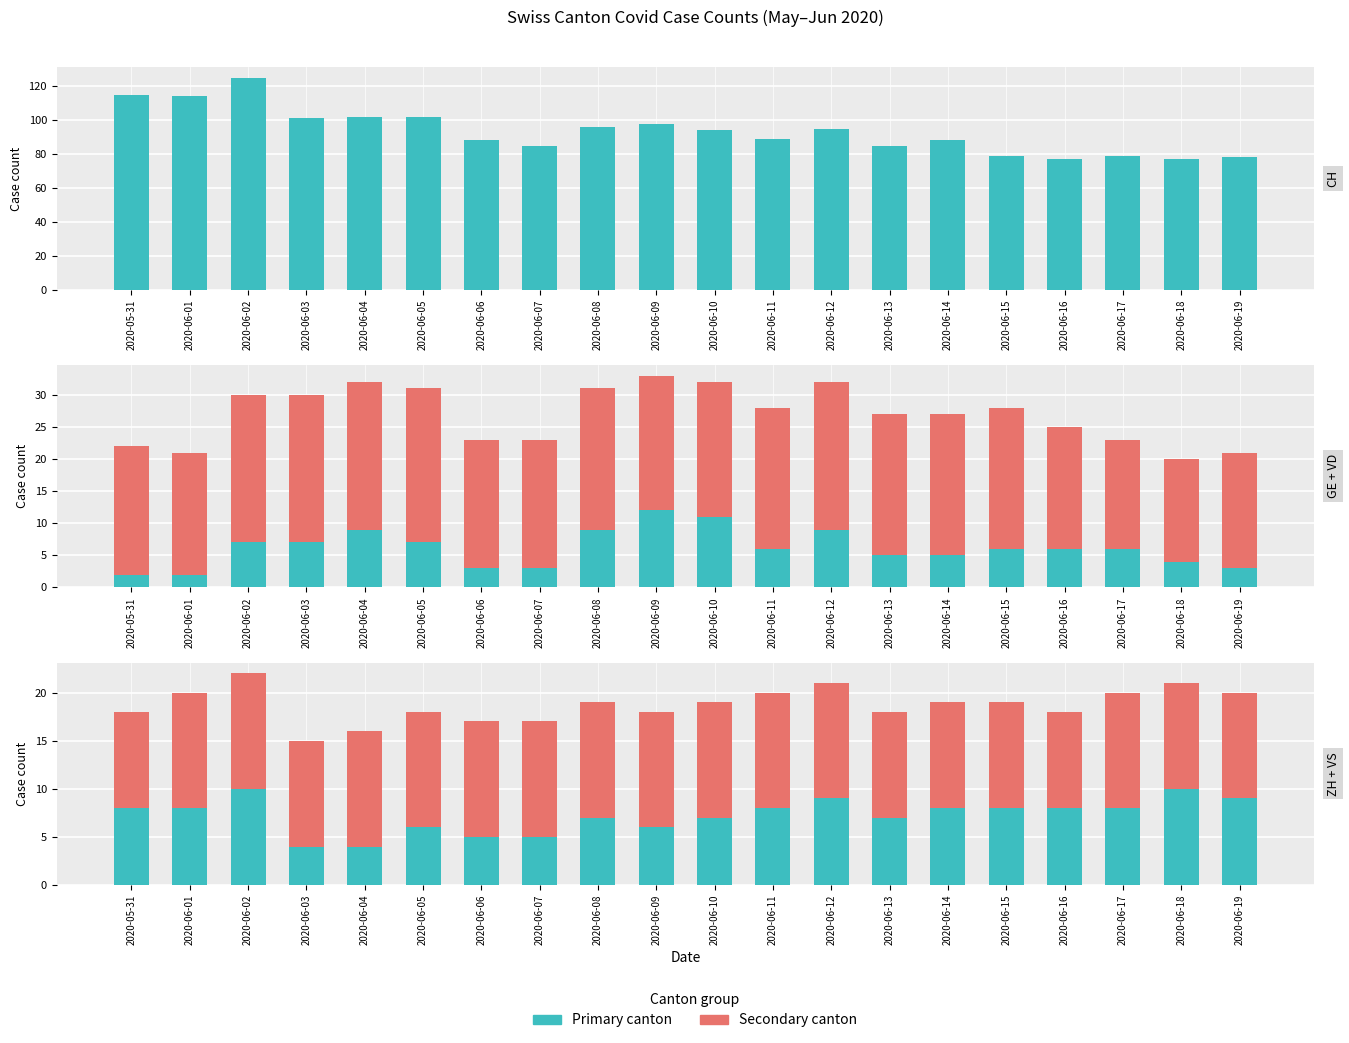

Rank the categories by ZH value from highest to lowest.

2020-06-02, 2020-06-18, 2020-06-12, 2020-06-19, 2020-05-31, 2020-06-01, 2020-06-11, 2020-06-14, 2020-06-15, 2020-06-16, 2020-06-17, 2020-06-08, 2020-06-10, 2020-06-13, 2020-06-05, 2020-06-09, 2020-06-06, 2020-06-07, 2020-06-03, 2020-06-04